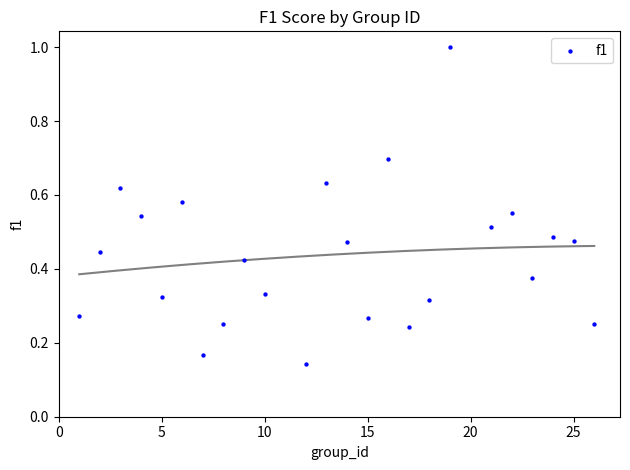

What is the range of Y values (max minus min)?

0.9